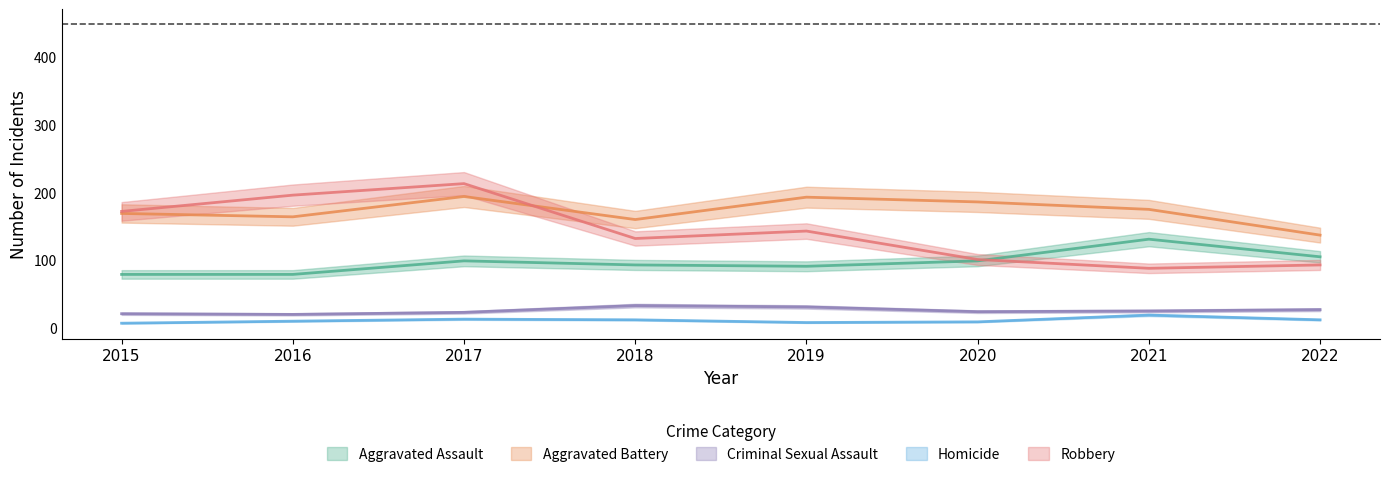

What is the difference between the second highest and second lowest values in the Robbery series?

103